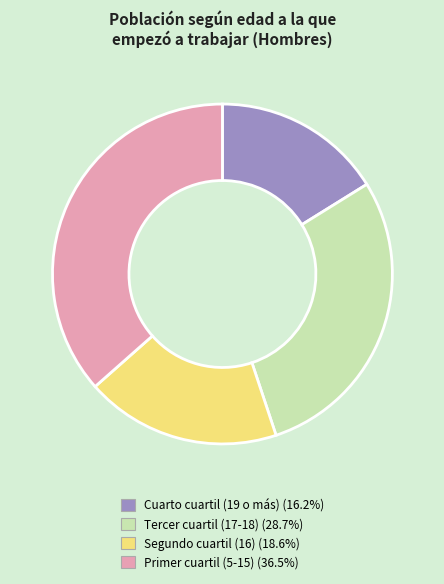

Combined, do Primer cuartil (5-15) and Segundo cuartil (16) account for over 50%?

Yes